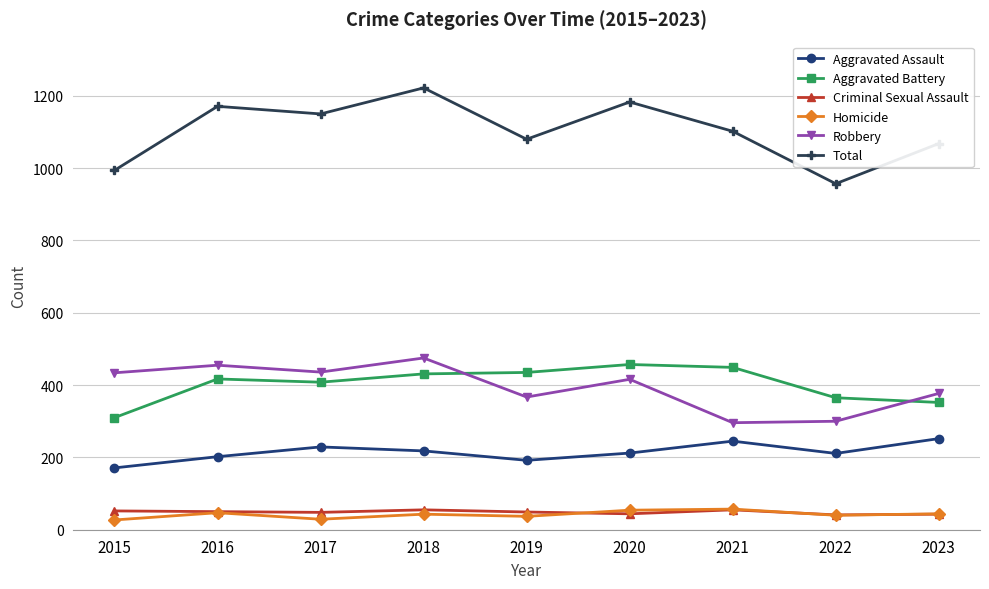

True or false: Aggravated Assault and Total cross at least once.

False